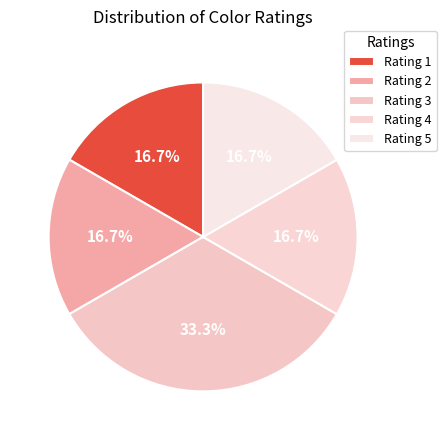

Rank the categories by value from lowest to highest.

Rating 1, Rating 2, Rating 4, Rating 5, Rating 3